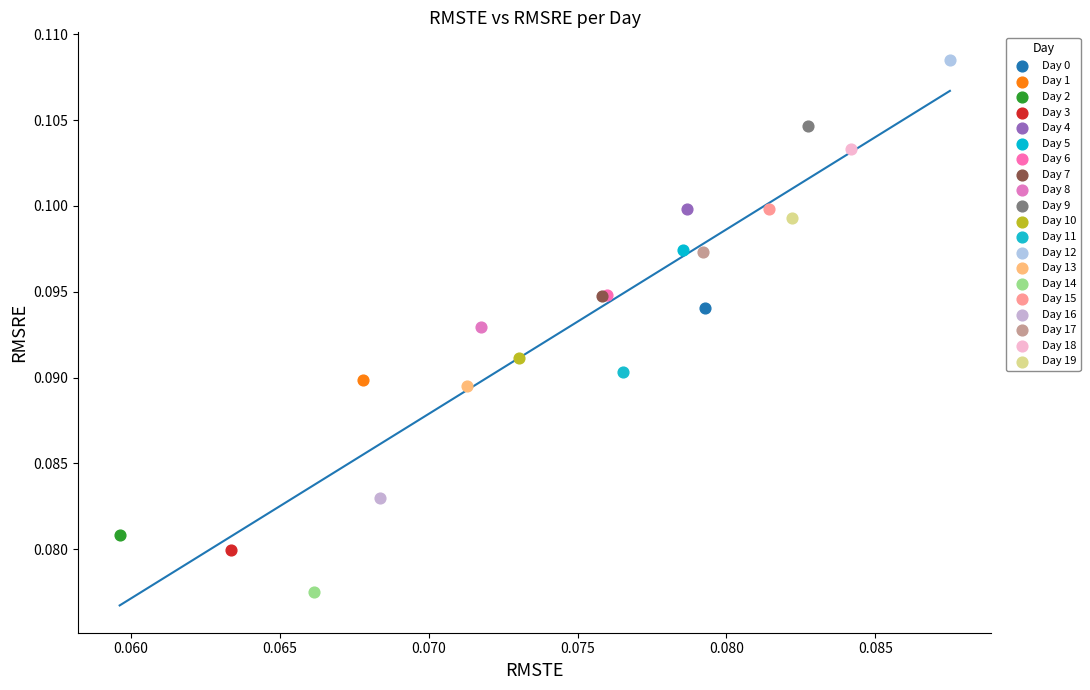

What are all the series names shown in the legend?

Day 0, Day 1, Day 2, Day 3, Day 4, Day 5, Day 6, Day 7, Day 8, Day 9, Day 10, Day 11, Day 12, Day 13, Day 14, Day 15, Day 16, Day 17, Day 18, Day 19